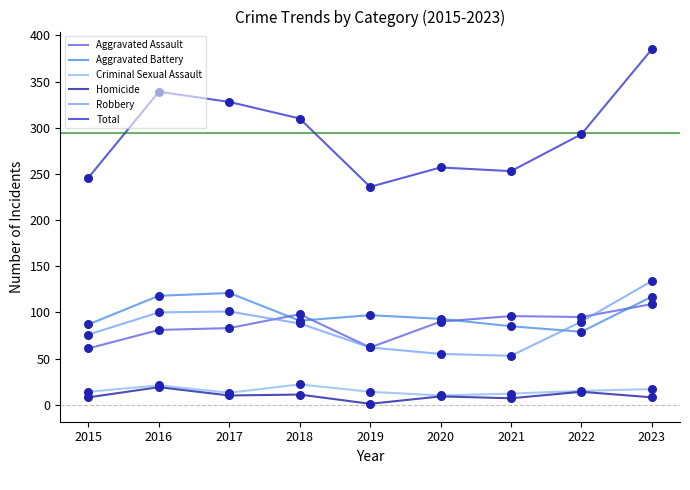

What is the total value across all series at 2022?

586